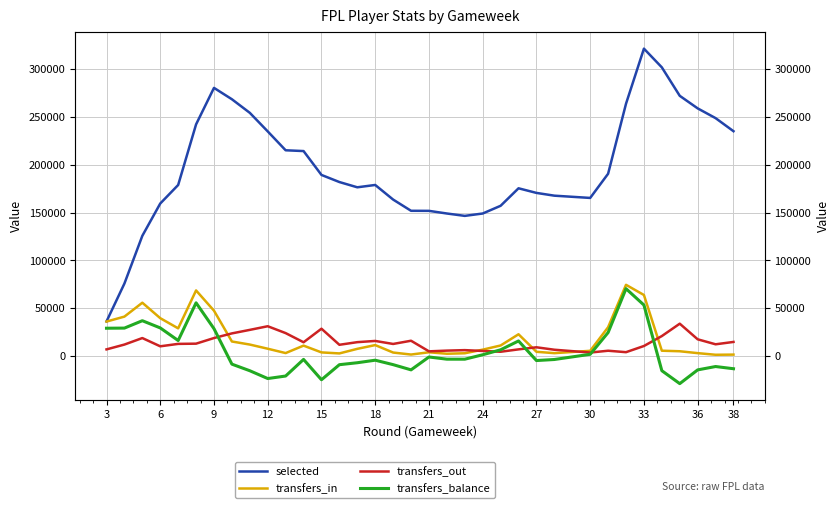

How many data points in selected are above 178811?

17